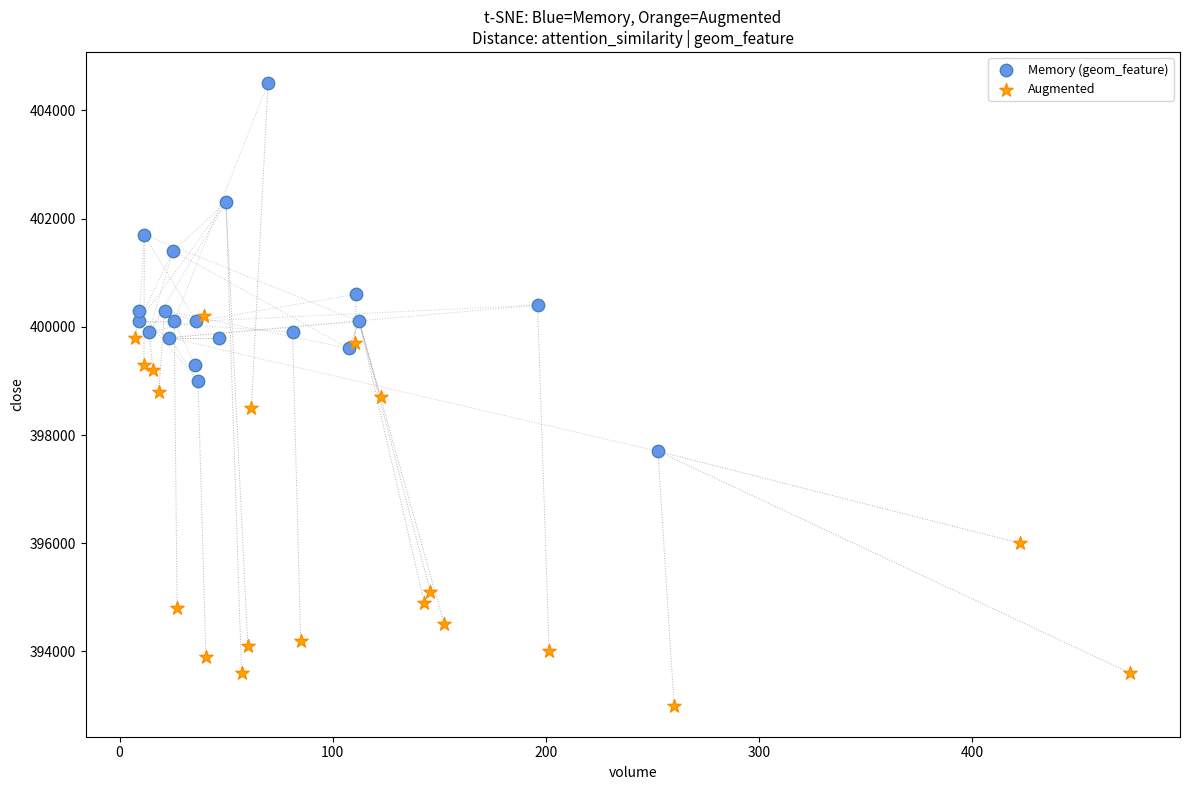

Which series has the widest spread of Y values?

Augmented